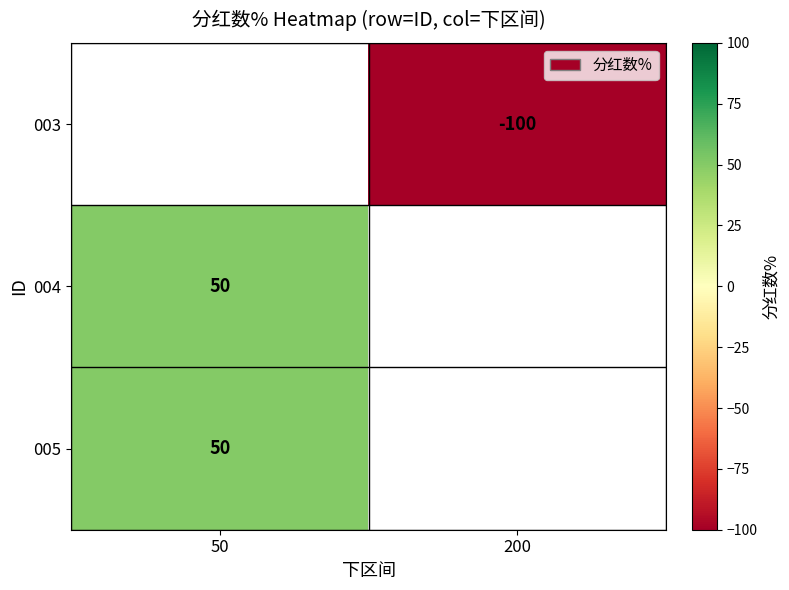

Is it true that 003 equals -100 at 200?

True